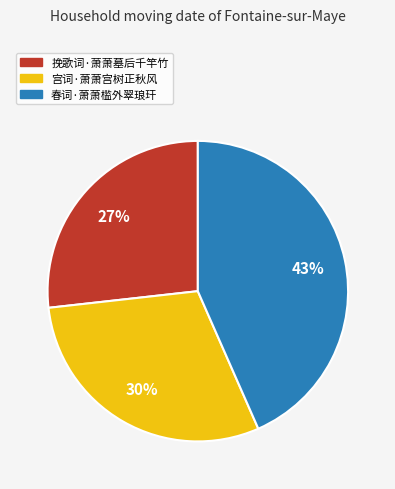

Does 宫词·萧萧宫树正秋风 represent more than half of the total?

No